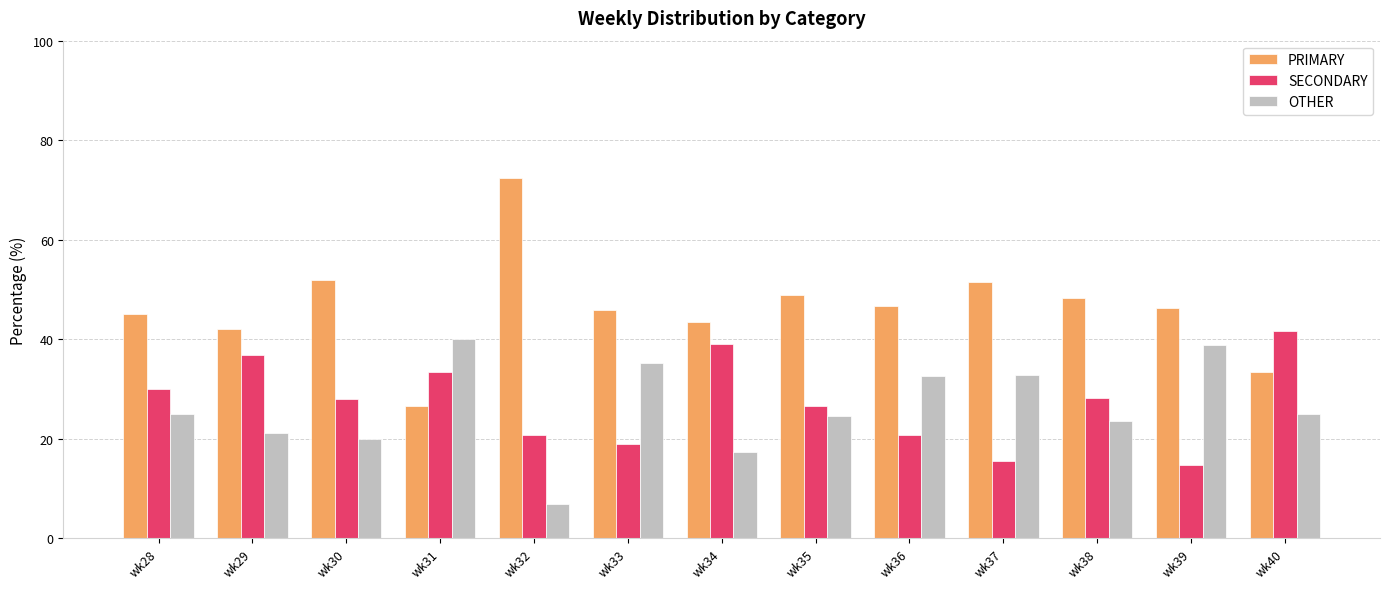

What is the difference between the highest and lowest values at wk40?

16.7